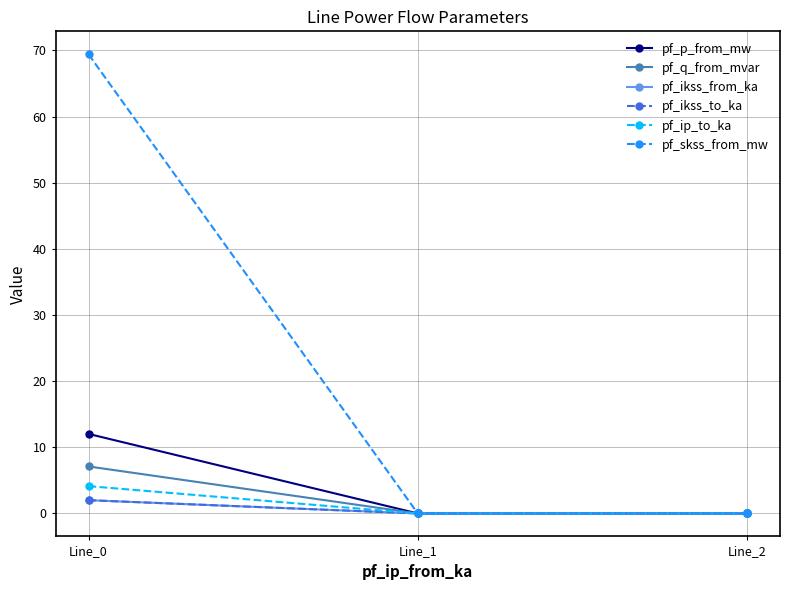

Reading left to right, extract all data points from this chart.

pf_p_from_mw: 12.0	0.0	0.0
pf_q_from_mvar: 7.1	-0.0	-0.0
pf_ikss_from_ka: 2.0	0.0	0.0
pf_ikss_to_ka: 2.0	0.0	0.0
pf_ip_to_ka: 4.1	0.0	0.0
pf_skss_from_mw: 69.4	0.0	0.0